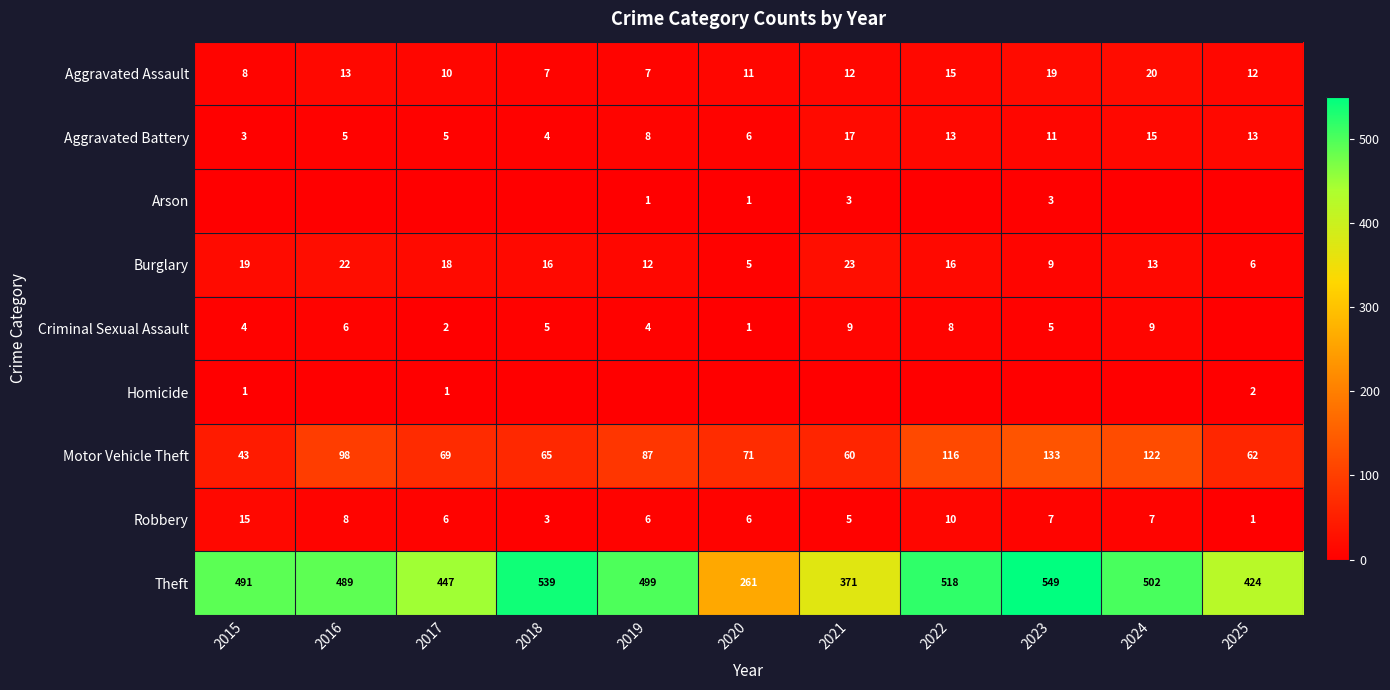

How many values in the Burglary series are below 16?

5